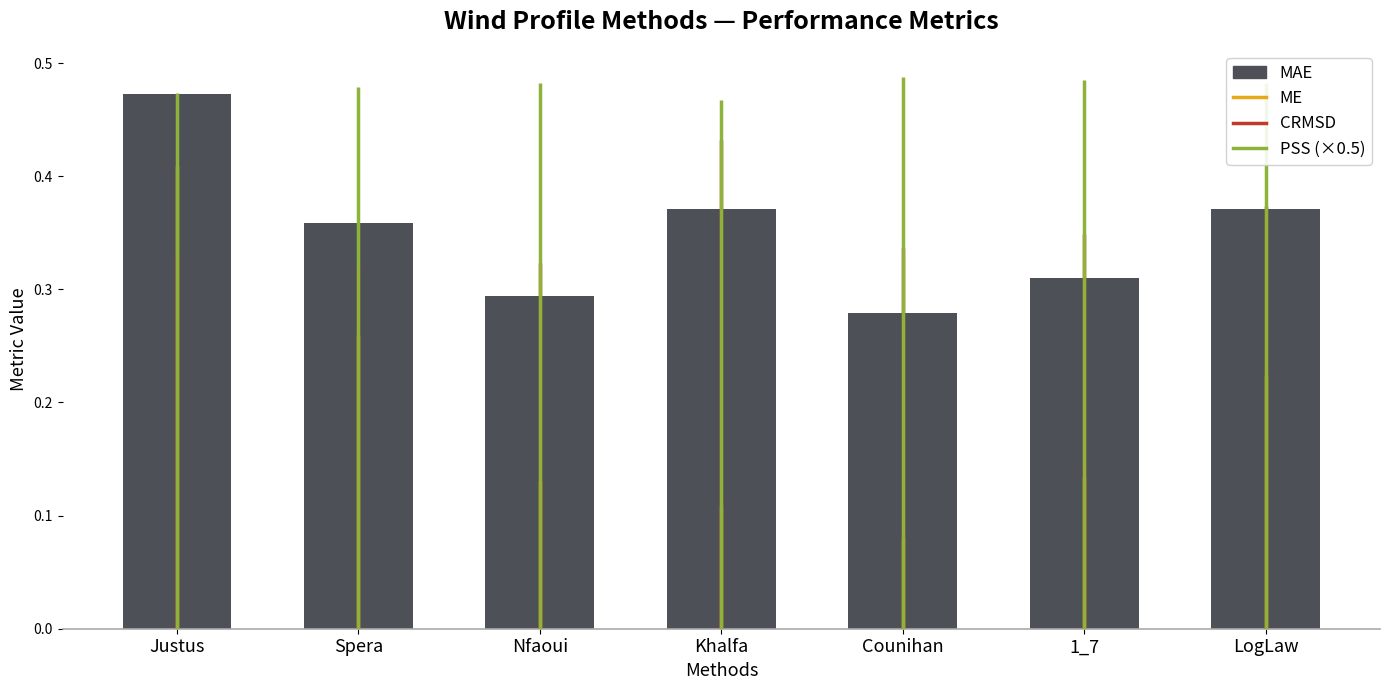

At which category does the chart reach its peak across all series?

Justus